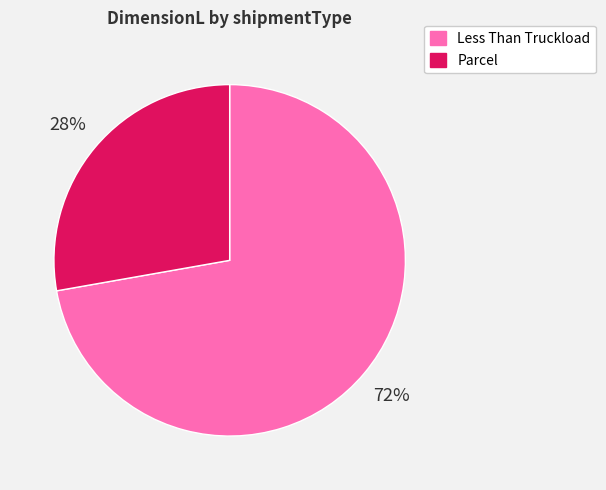

To the nearest percent, what is the difference between the largest and smallest slice percentages?

44%